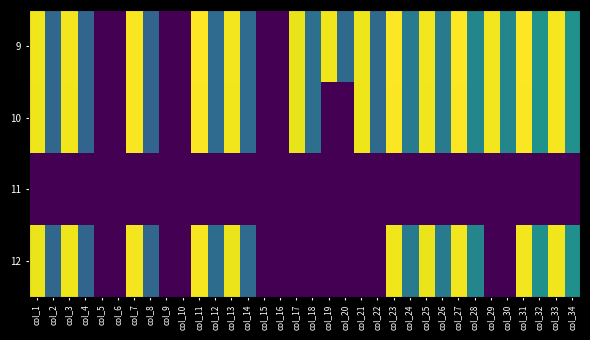

Between col_16 and col_24, which series saw the biggest shift?

12